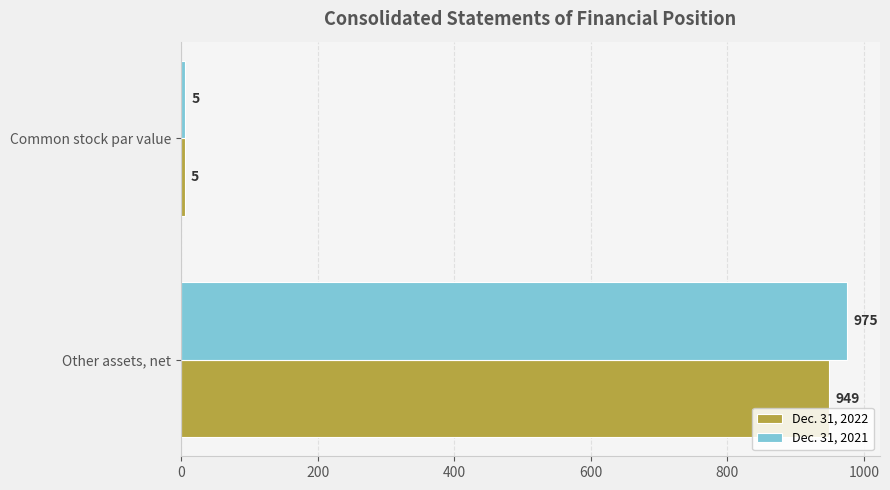

What is the difference between the maximum and minimum values in the Dec. 31, 2022 series?

944